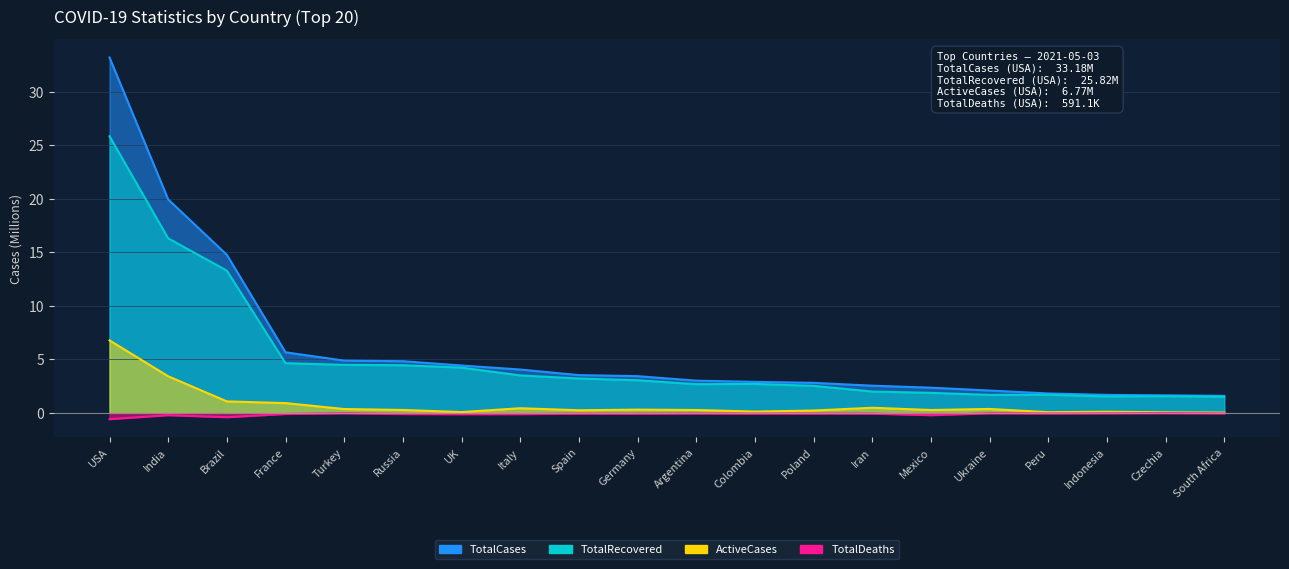

Which has a higher value, Ukraine or Indonesia?

Ukraine